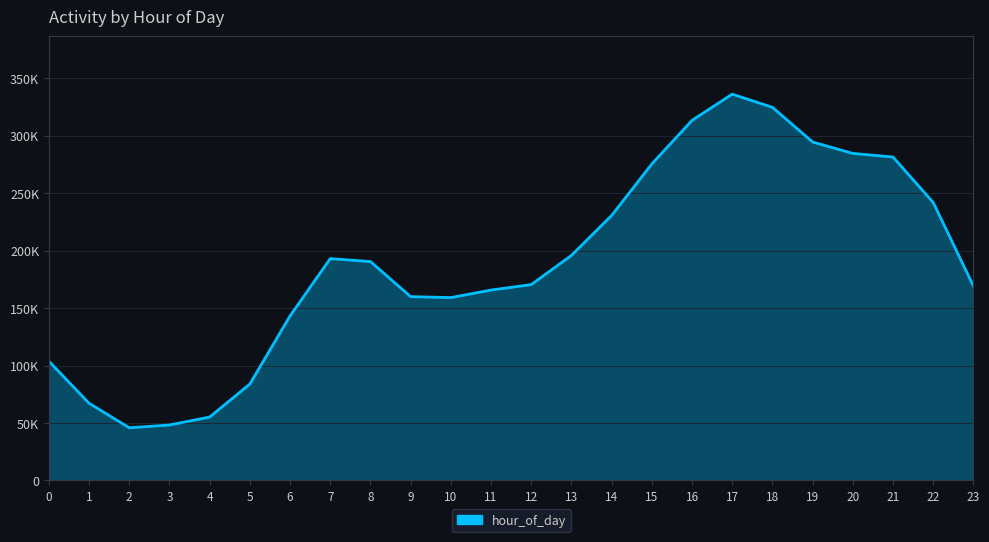

What is the difference between the values at 2 and 13?

150012